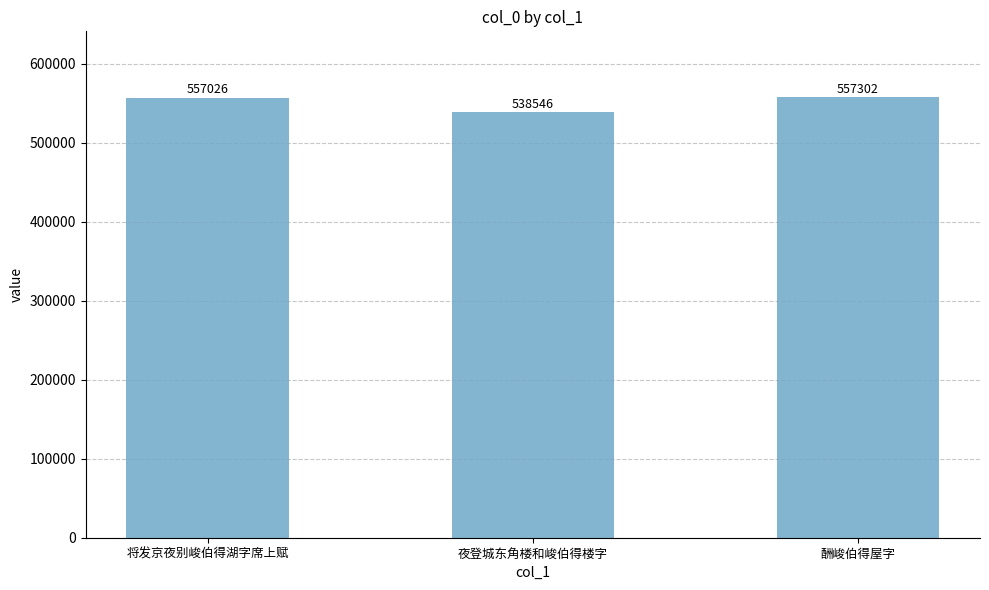

What is the value of the 3rd bar from the left?

557302